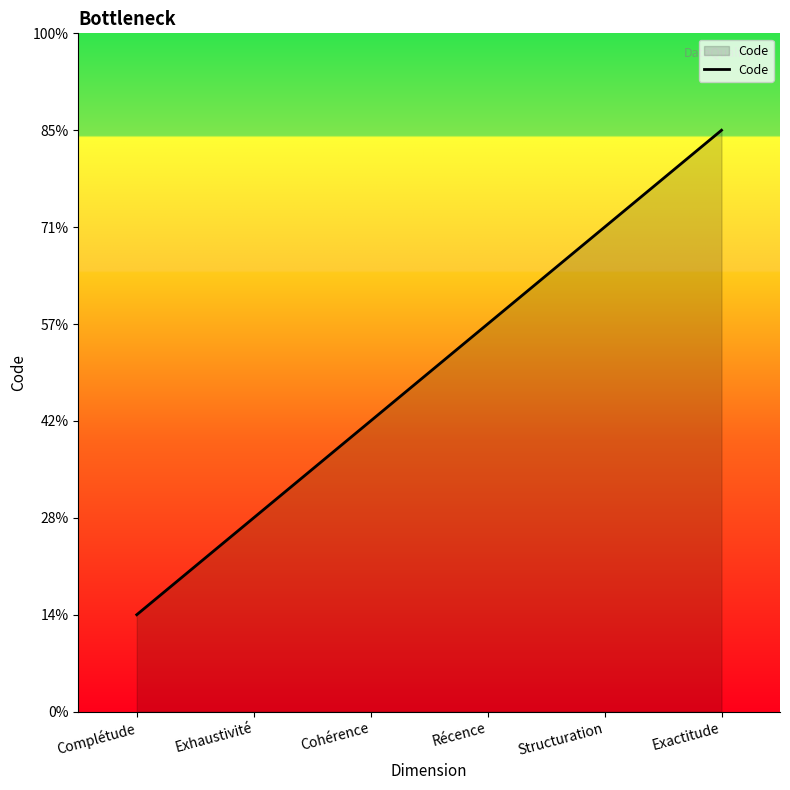

What is the label of the 6th point from the right?

Complétude